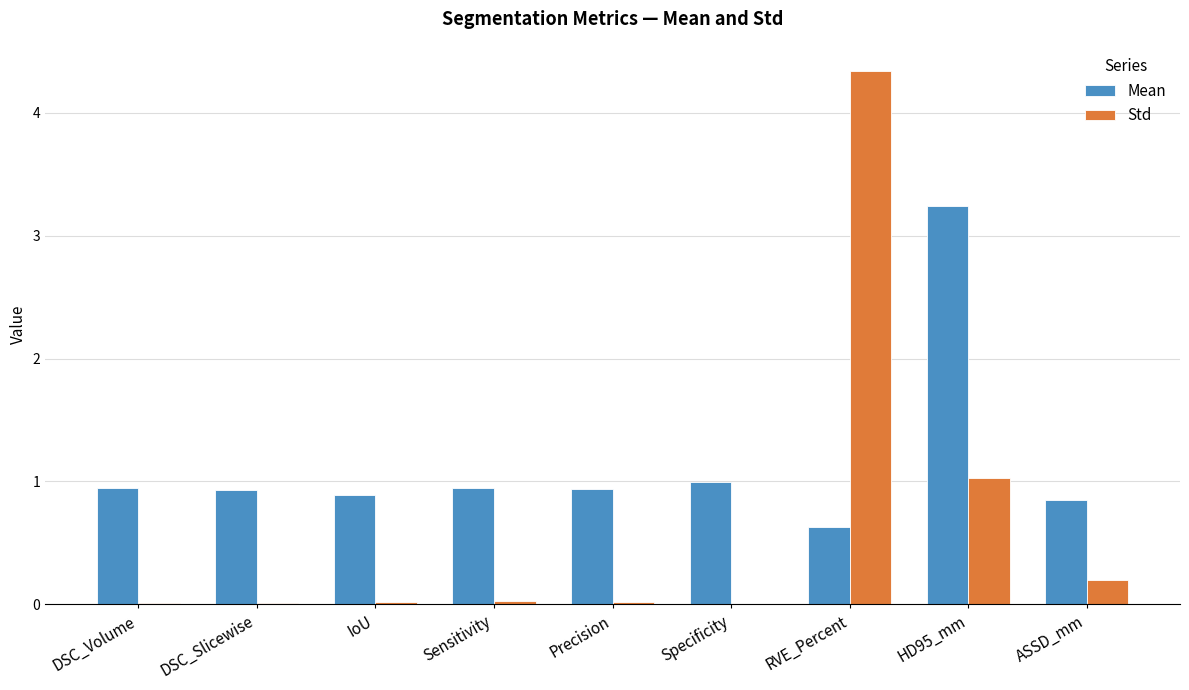

Which label corresponds to the largest value in the chart?

RVE_Percent